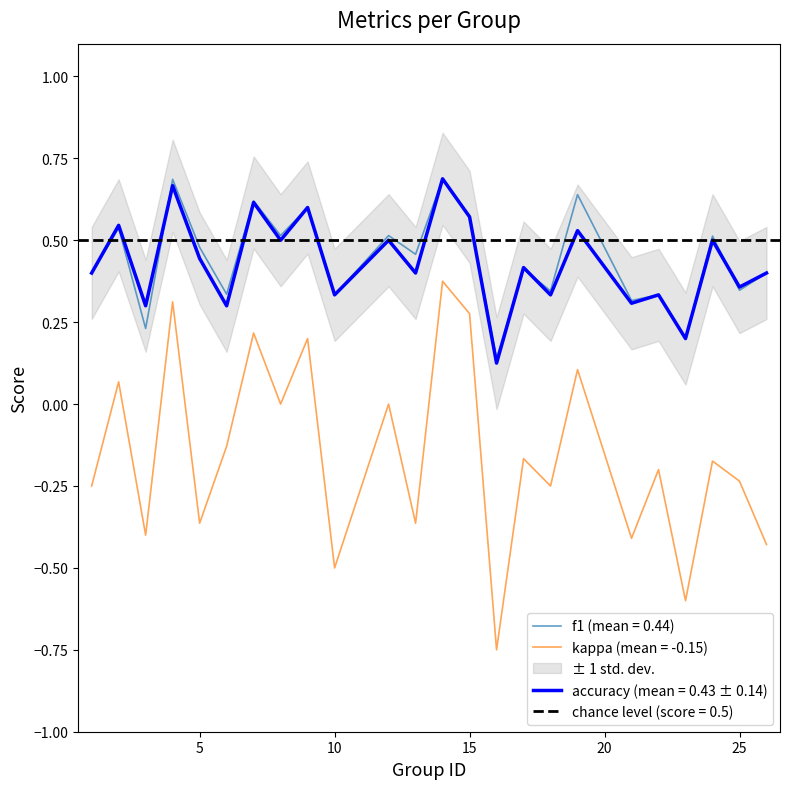

At how many categories does at least one series exceed 0?

24